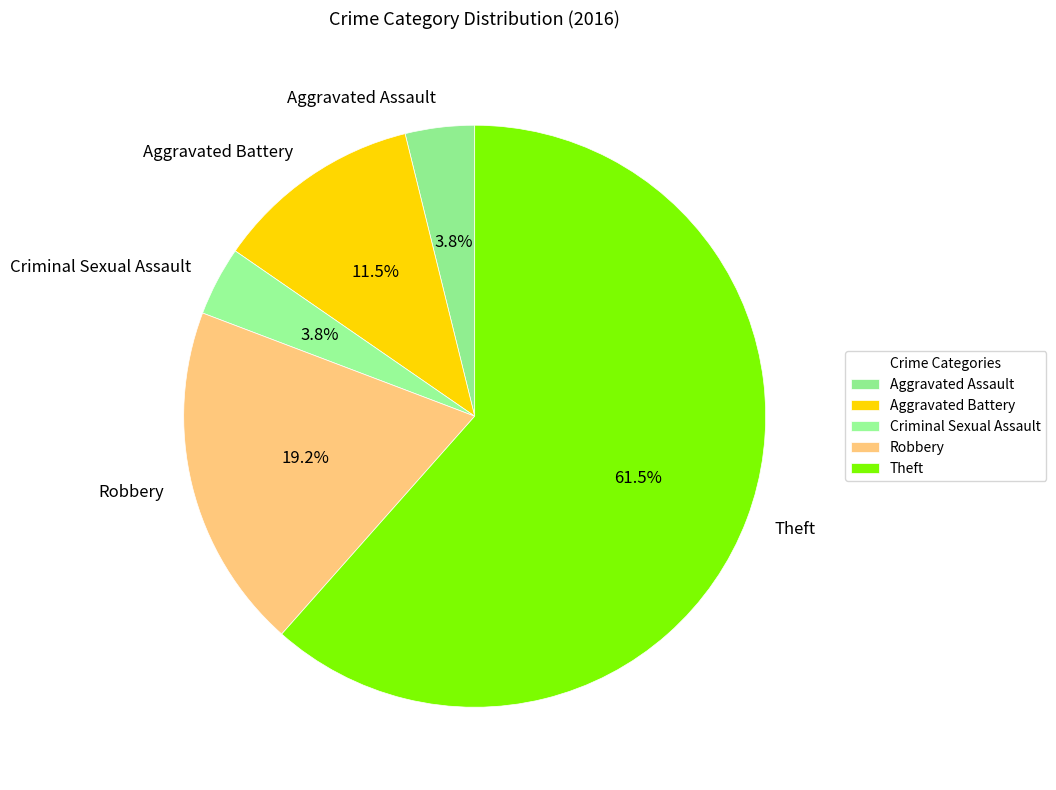

How many slices are in this pie chart?

5